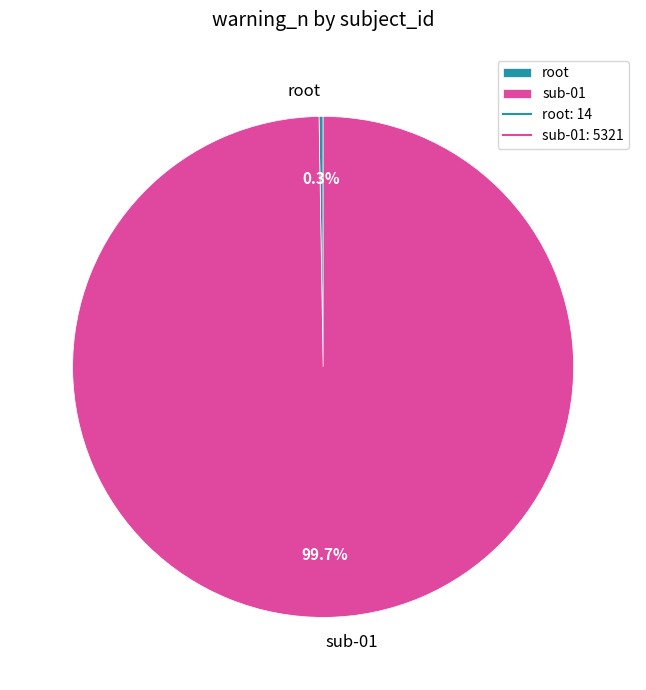

Which category has the biggest portion of the pie?

sub-01